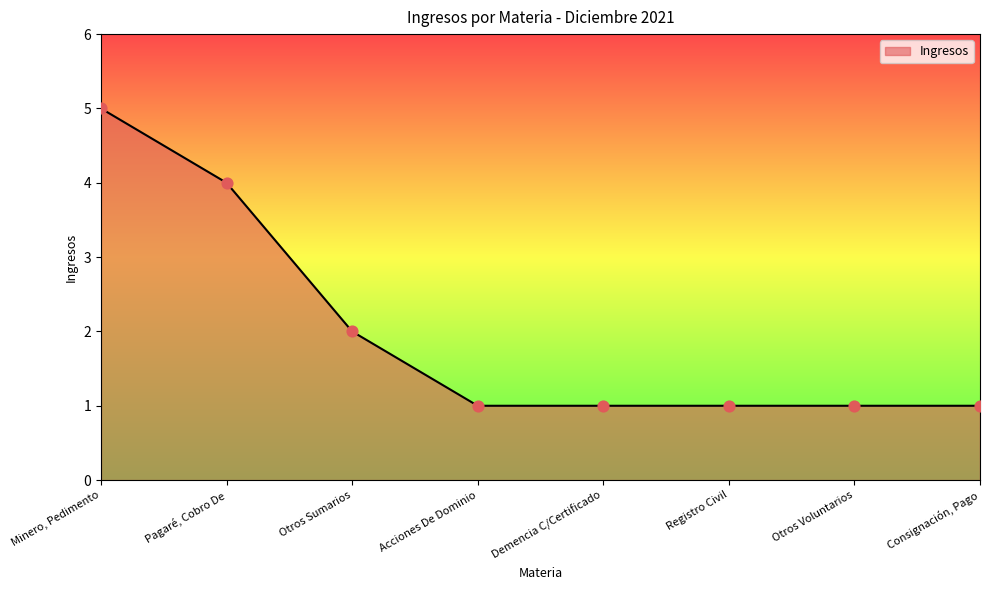

What is the change in value from Minero, Pedimento to Pagaré, Cobro De?

-1